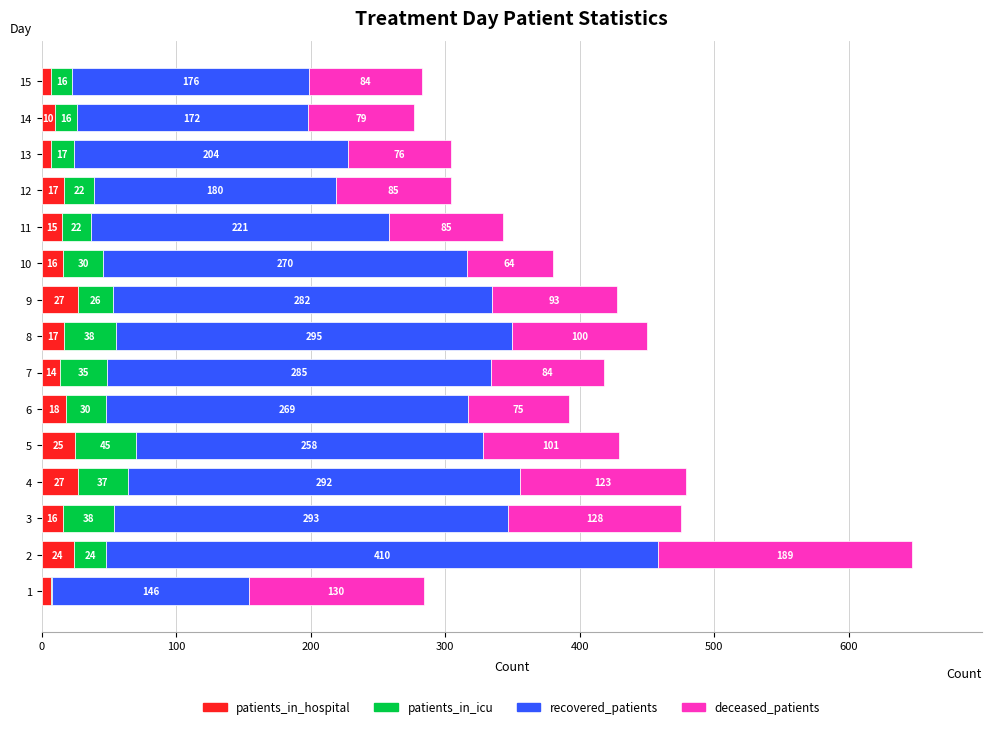

What is the total value across all series at 6?

392